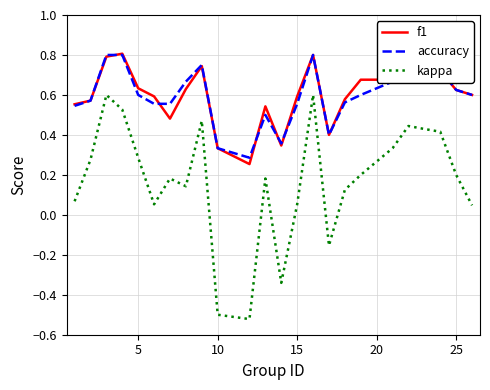

Which series has the largest range (max minus min)?

kappa